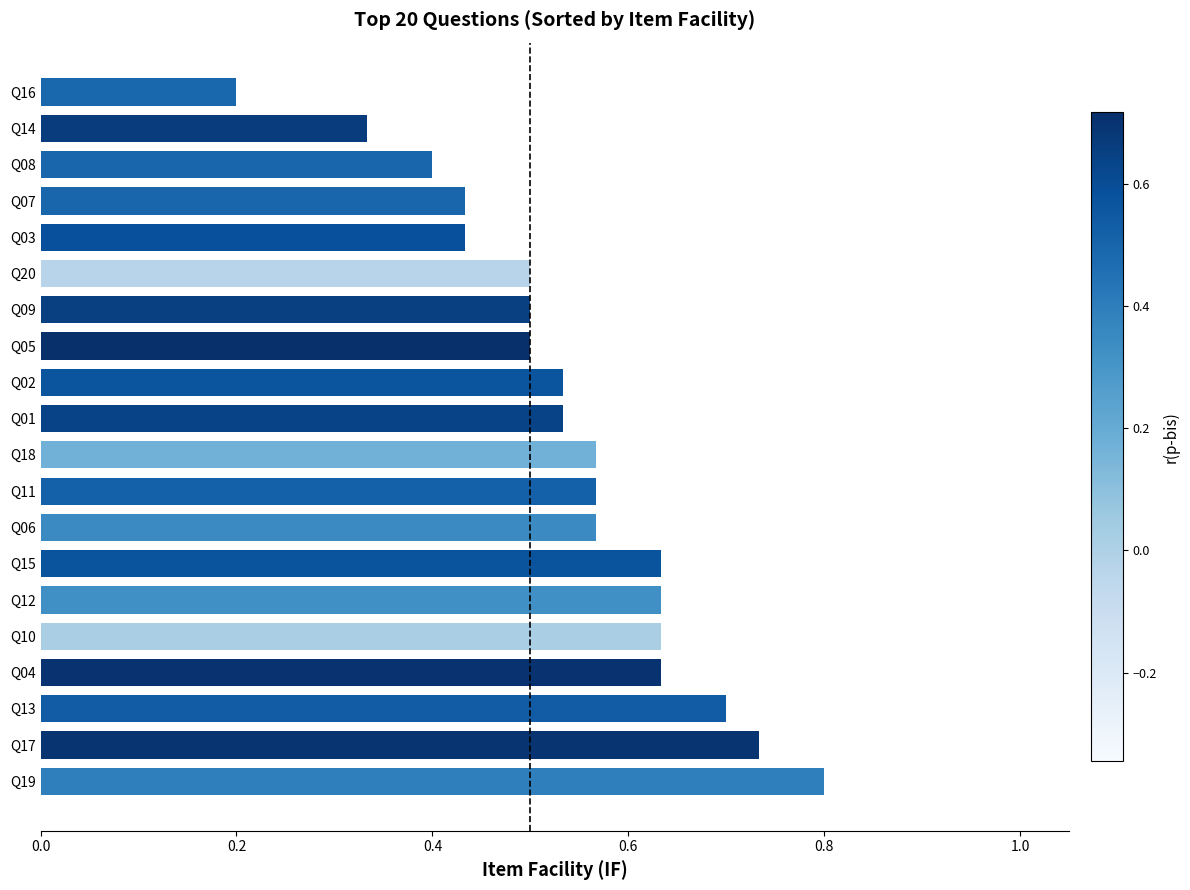

At which category does the chart reach its peak across all series?

Q19